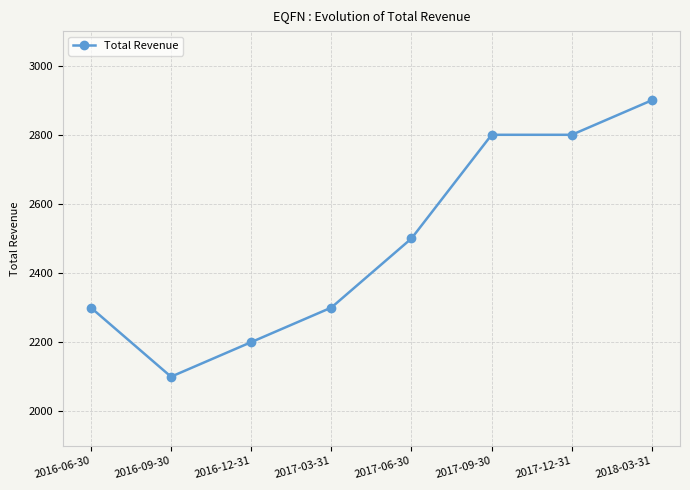

Where is the first local minimum?

2016-09-30